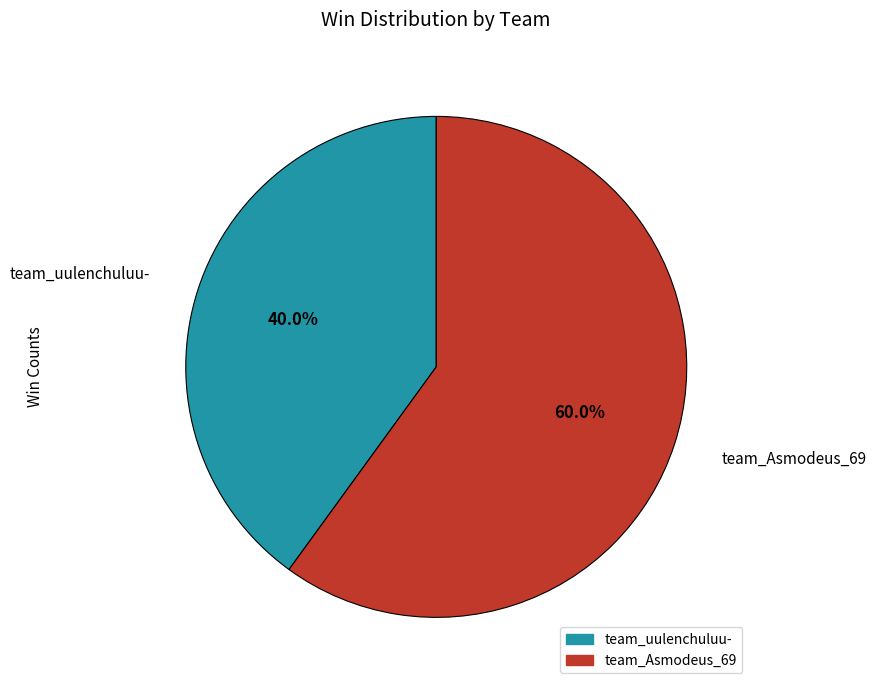

Rank the categories by value from lowest to highest.

team_uulenchuluu-, team_Asmodeus_69